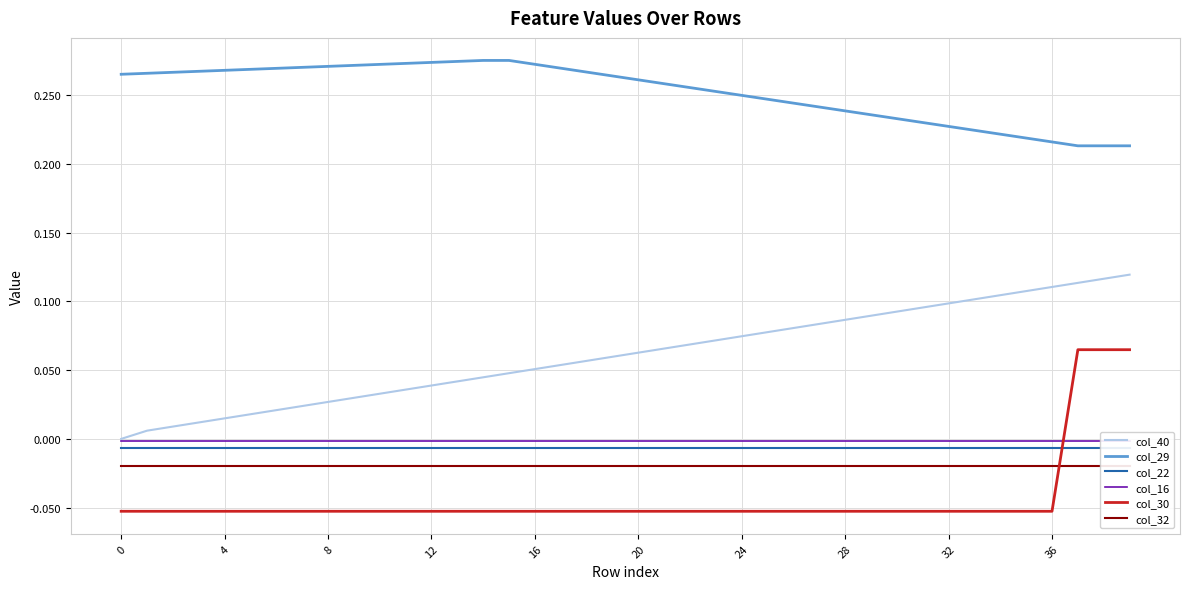

Which label corresponds to the largest value in the chart?

14